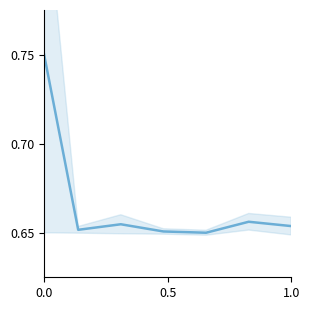

What is the difference between the maximum and minimum values?

0.1